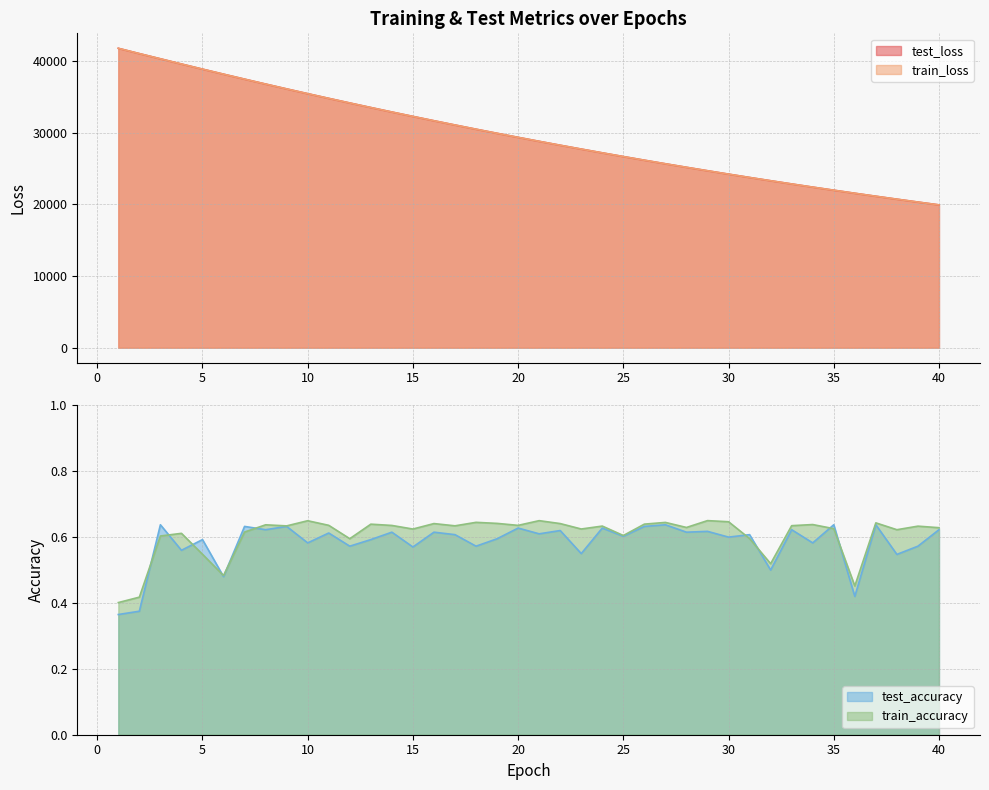

At which category does test_accuracy reach its first local valley?

4